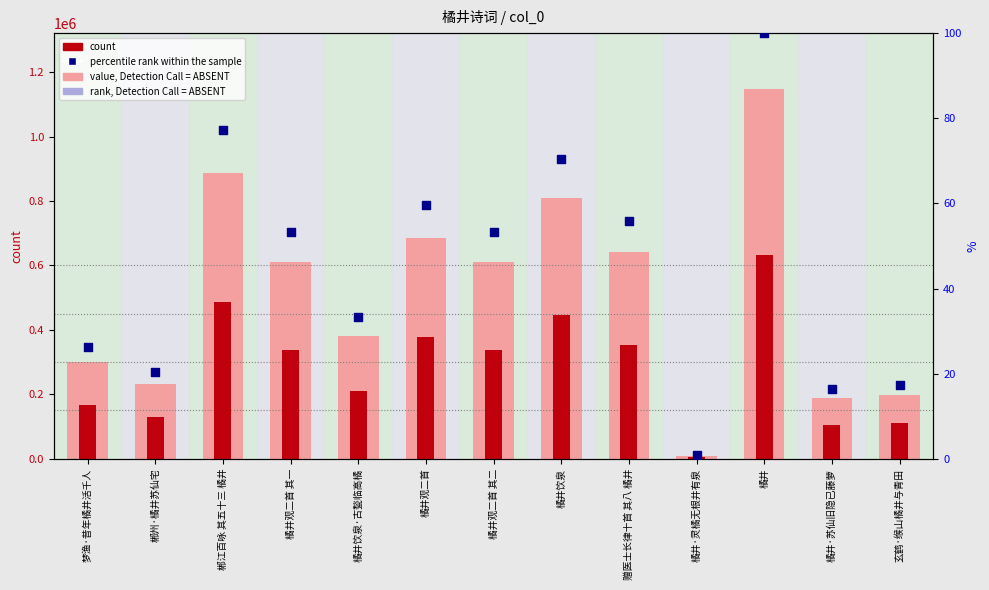

Is the value of percentile rank within the sample at 橘井·苏仙旧隐已藤萝 greater than the value of rank, Detection Call = ABSENT at 橘井·灵橘无根井有泉?

No